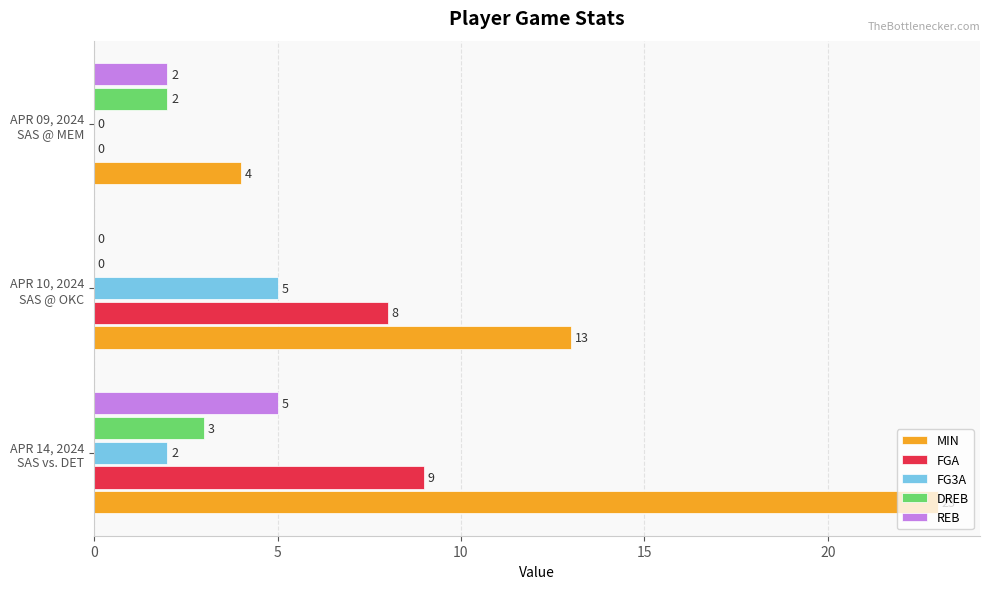

What is the greatest value displayed?

23